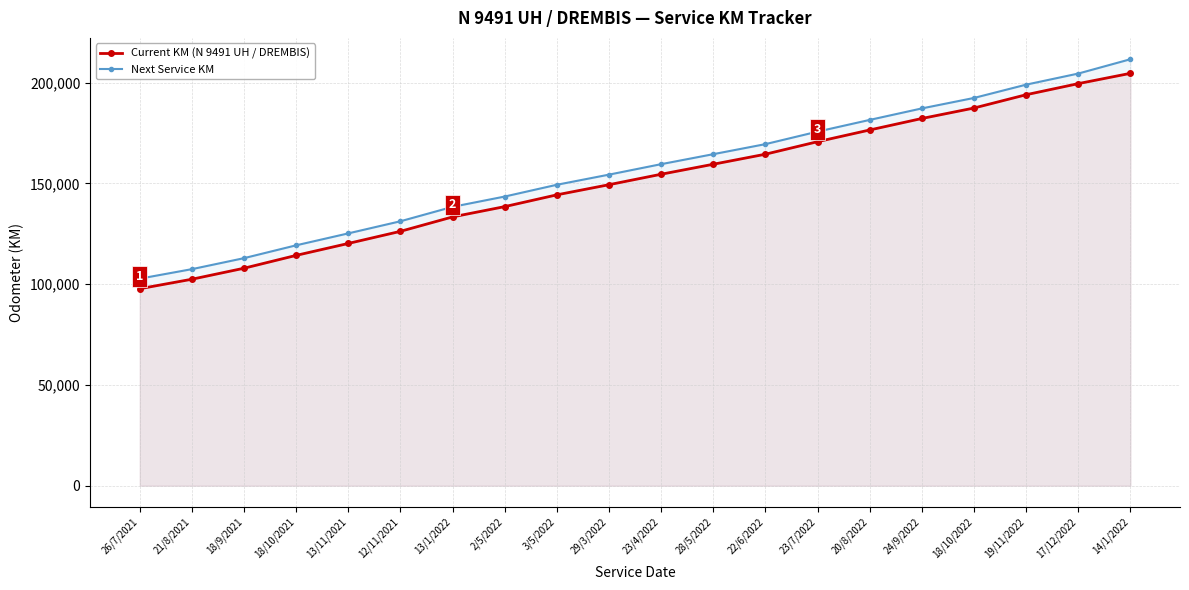

What are all the series names shown in the legend?

Current KM (N 9491 UH / DREMBIS), Next Service KM